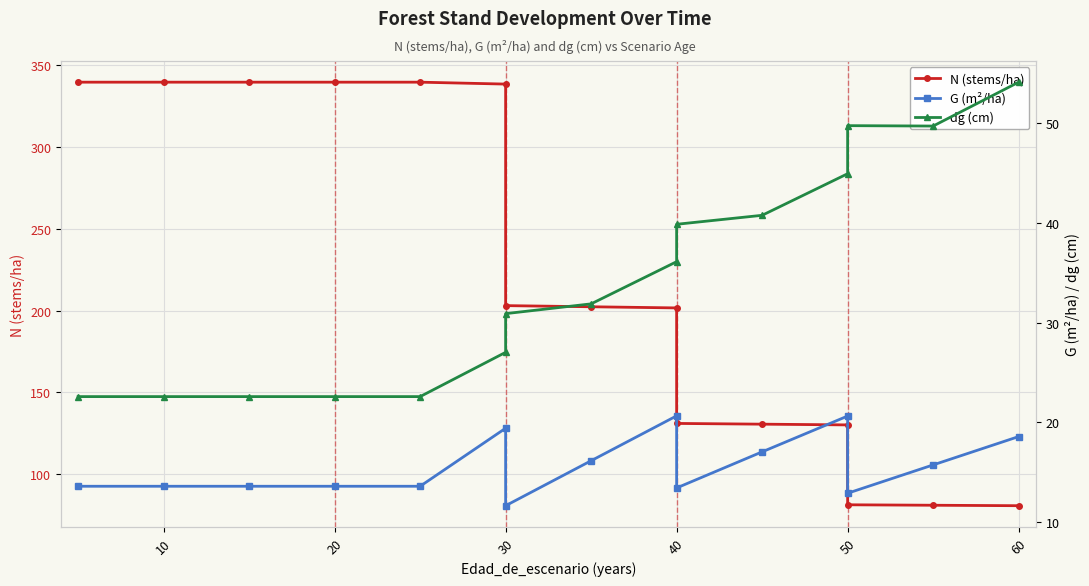

True or false: G (m²/ha) and dg (cm) cross at least once.

False